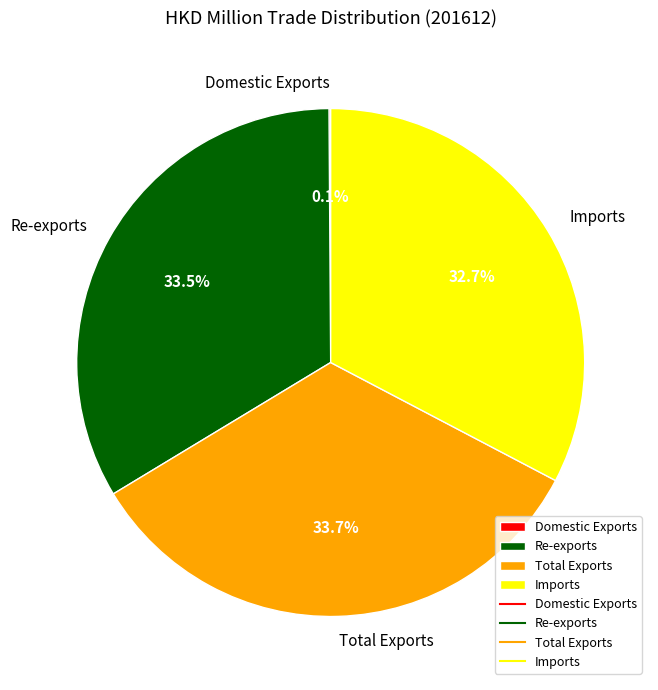

To the nearest percent, what is the difference between the largest and smallest slice percentages?

34%